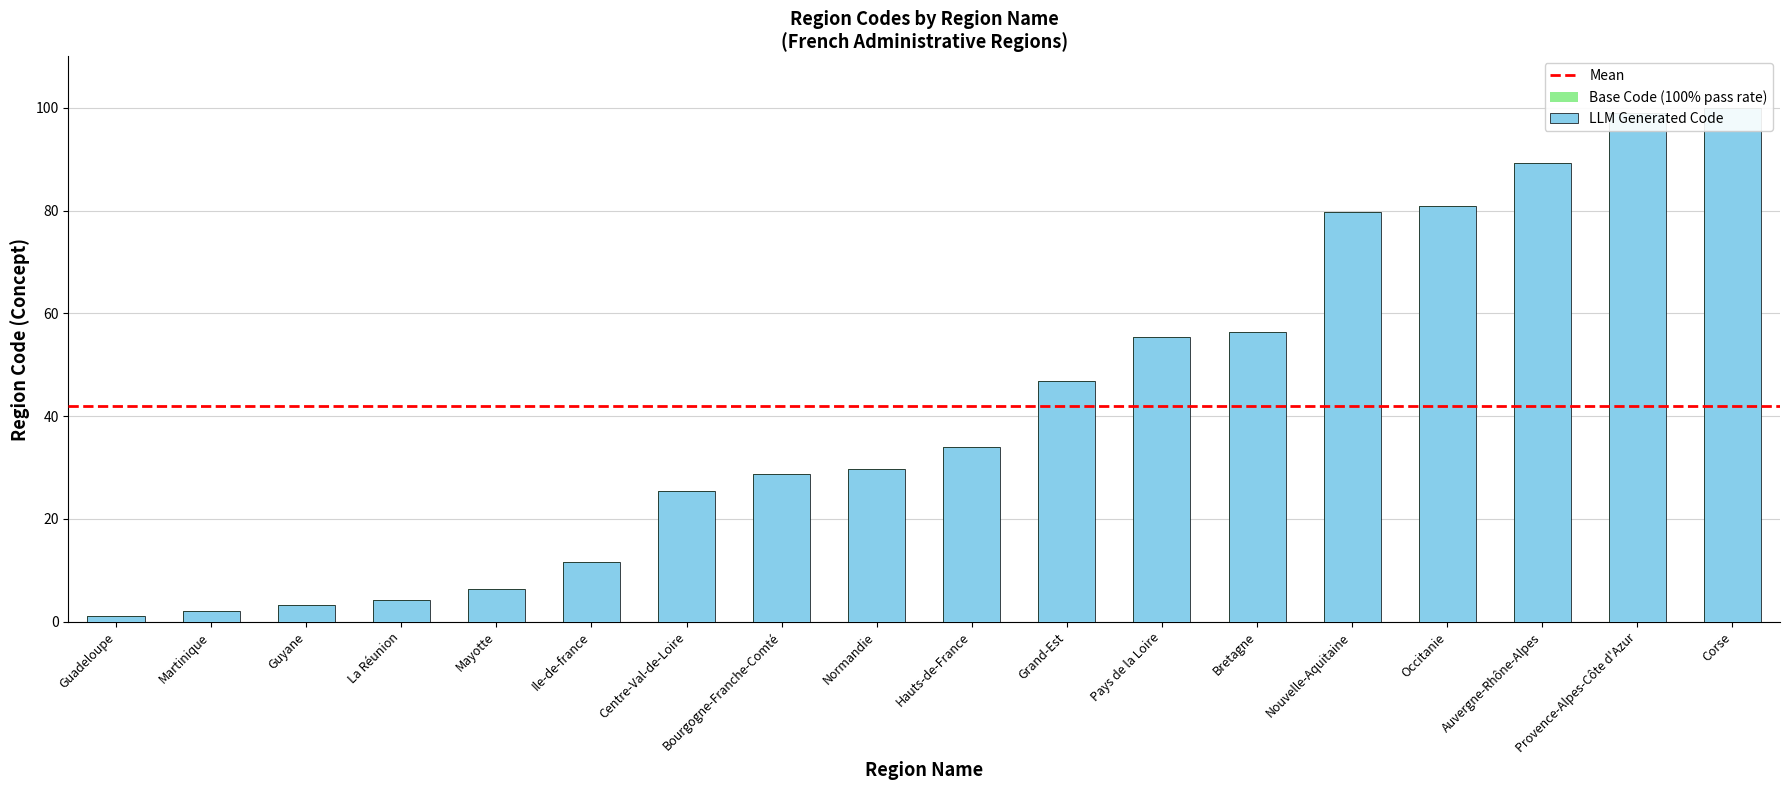

What is the average value of the LLM Generated Code series?

41.9